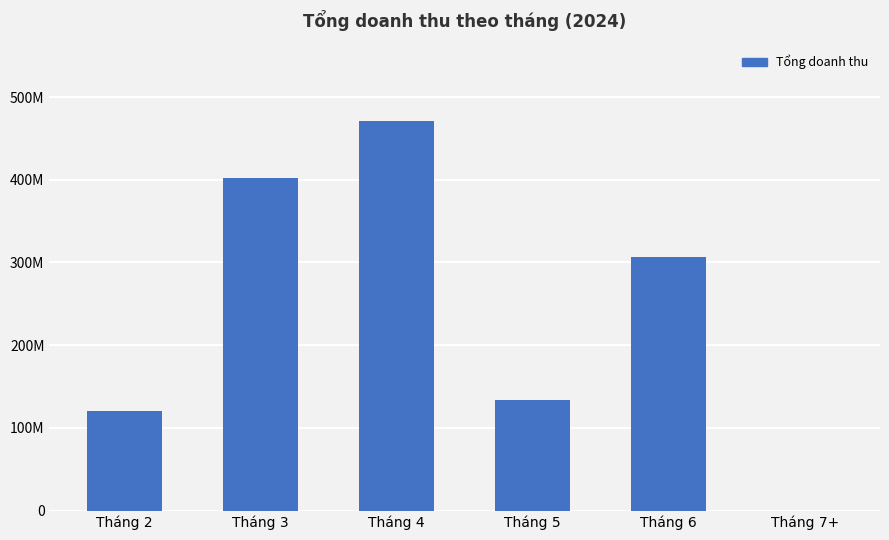

Which has a higher value, Tháng 2 or Tháng 3?

Tháng 3